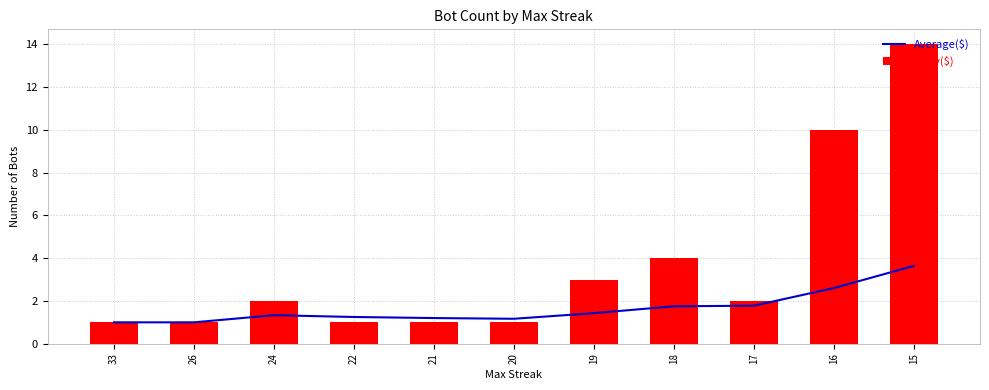

What is the value of the Daily($) bar at the 5th from the left?

1